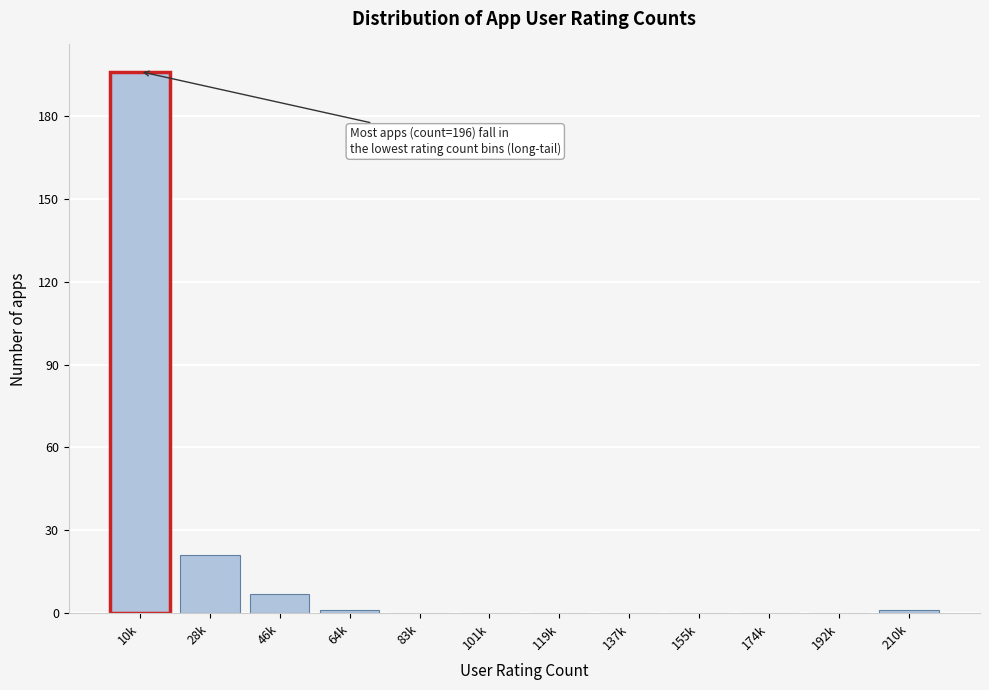

Reading right to left, list all the values displayed in this chart.

210k=1	192k=0	174k=0	155k=0	137k=0	119k=0	101k=0	83k=0	64k=1	46k=7	28k=21	10k=196